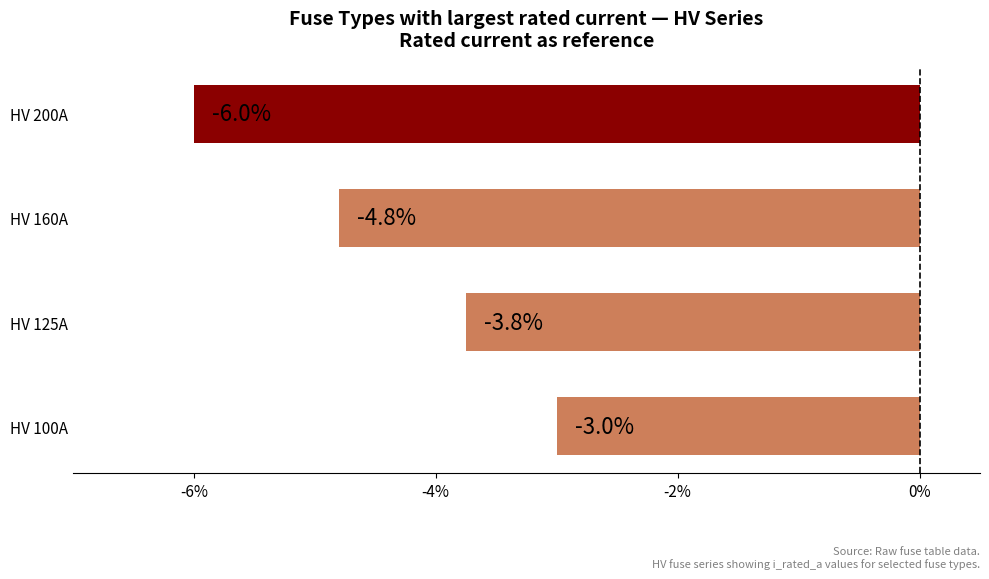

How many distinct data groups are displayed?

1